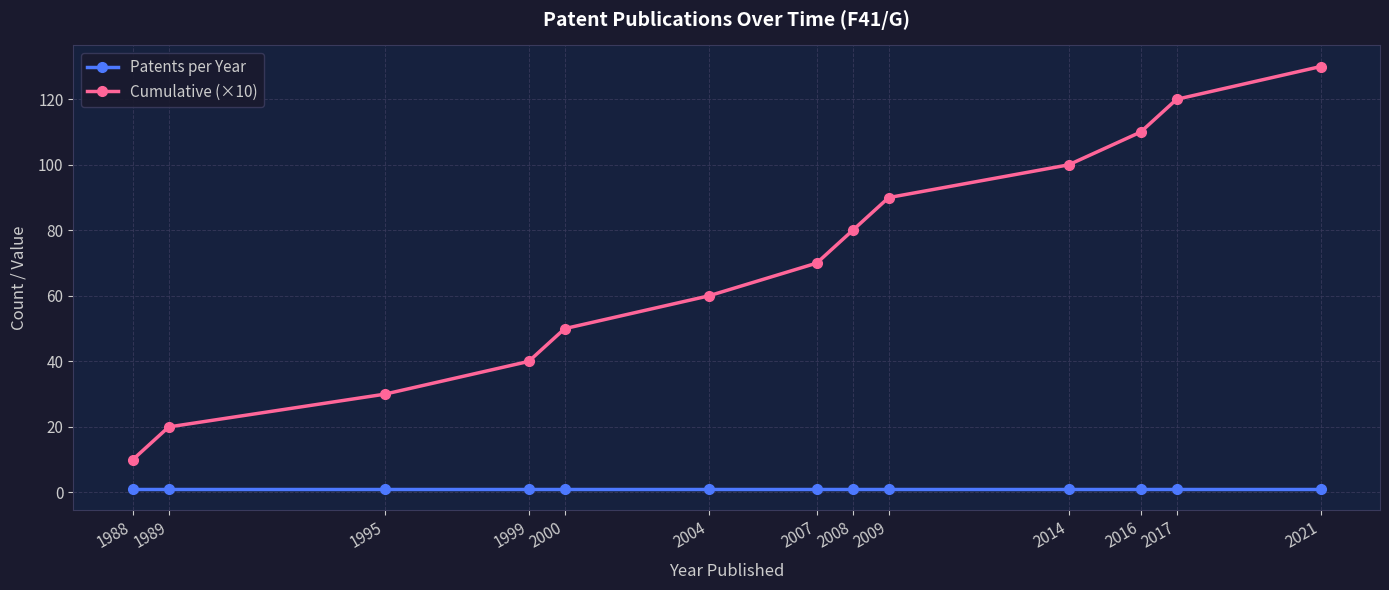

Does the chart have visible grid lines?

Yes